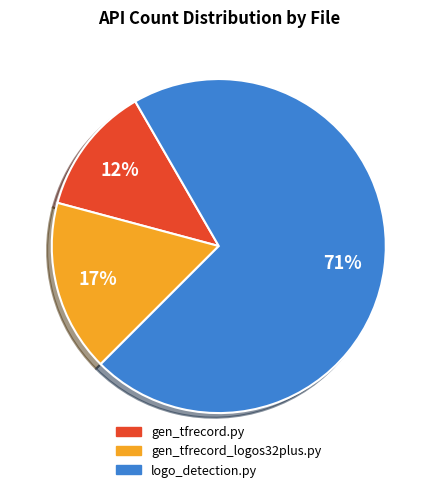

How many slices are in this pie chart?

3